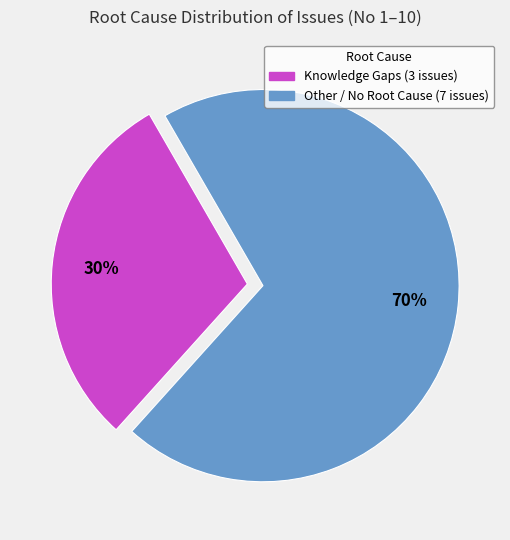

To the nearest percent, what is the average slice percentage?

50%